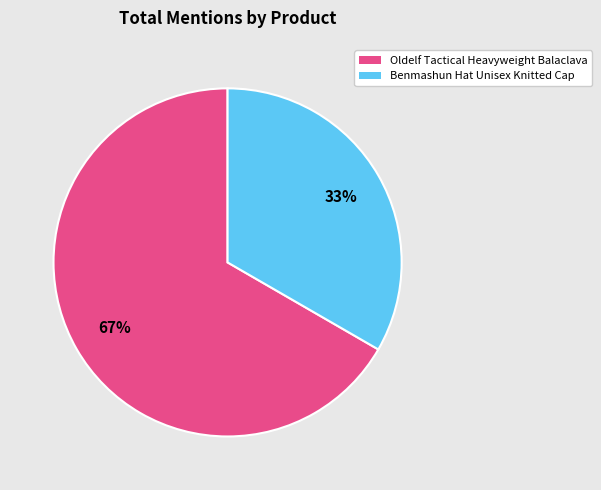

Does any single category account for the majority?

Yes